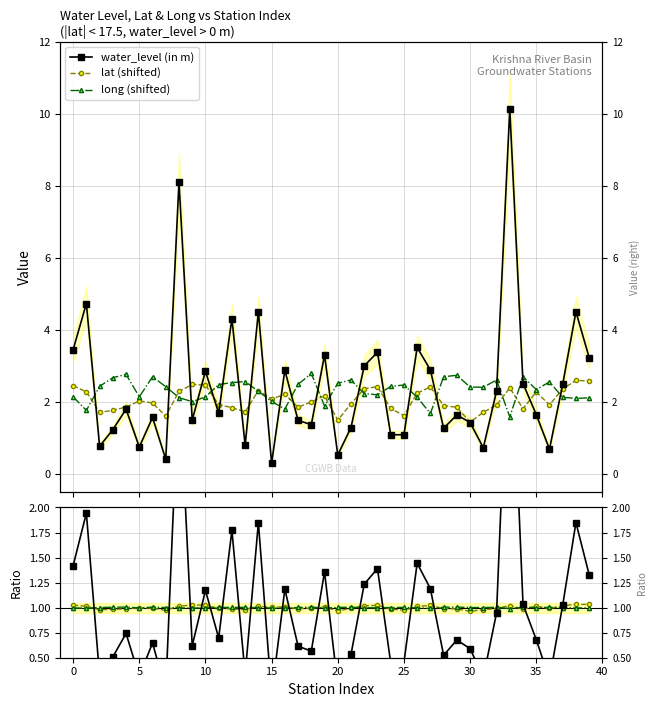

True or false: lat ratio and long (shifted) cross at least once.

False